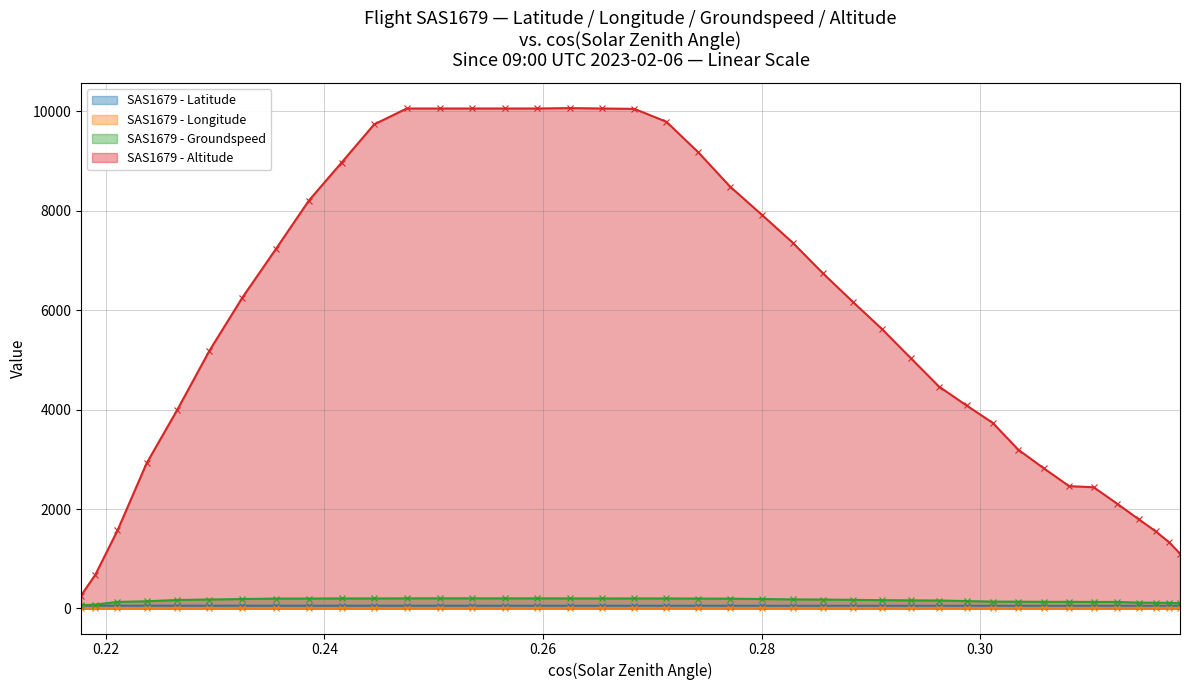

What is the value of the SAS1679 - Altitude point at the 3rd from the left?

1569.7